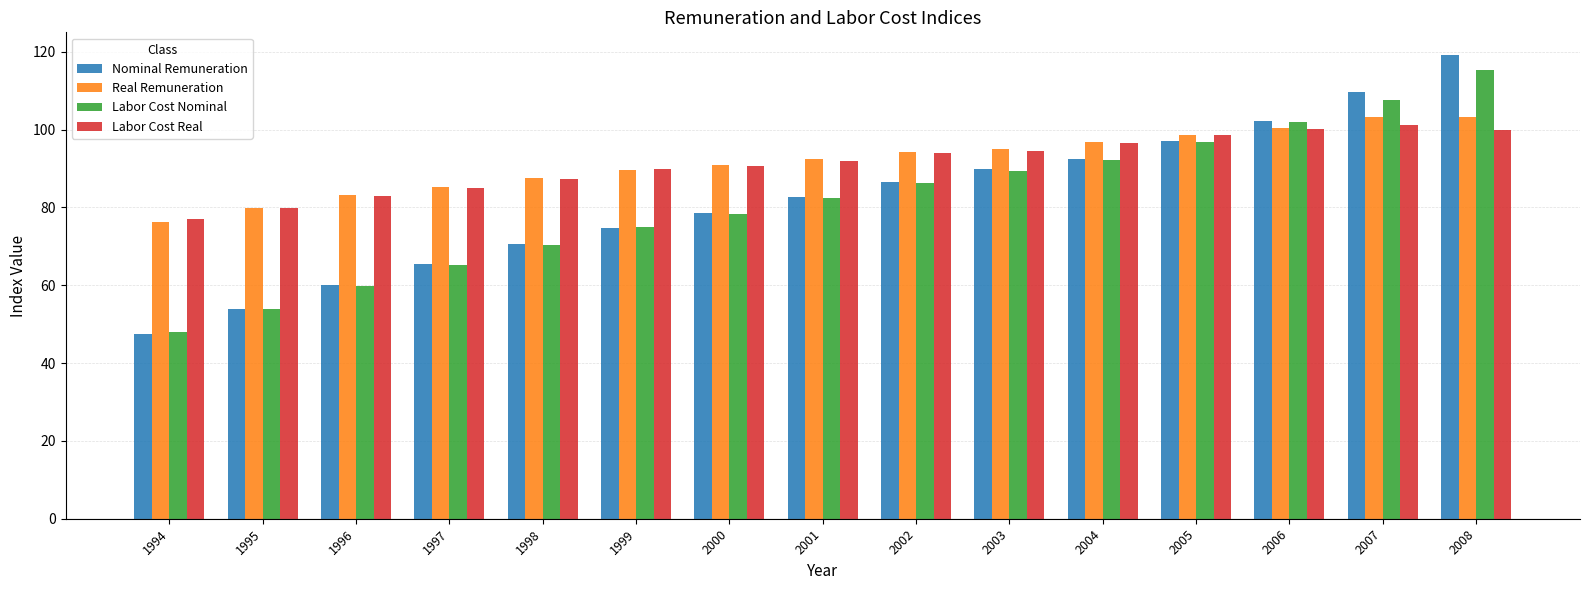

The value of Real Remuneration at 2005 is 98.6. True or false?

True